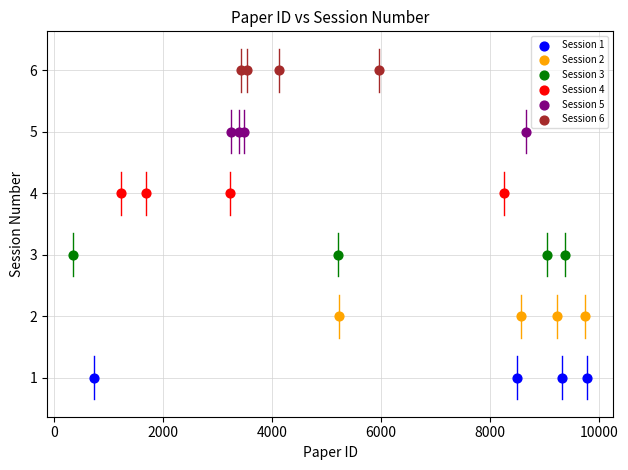

Which series reaches the maximum Y coordinate?

Session 6